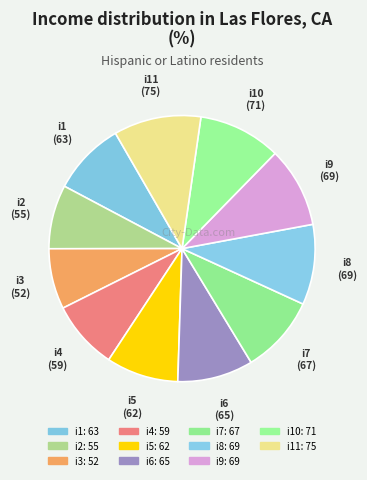

Approximately how many times larger is the value at i4 compared to i6?

0.9